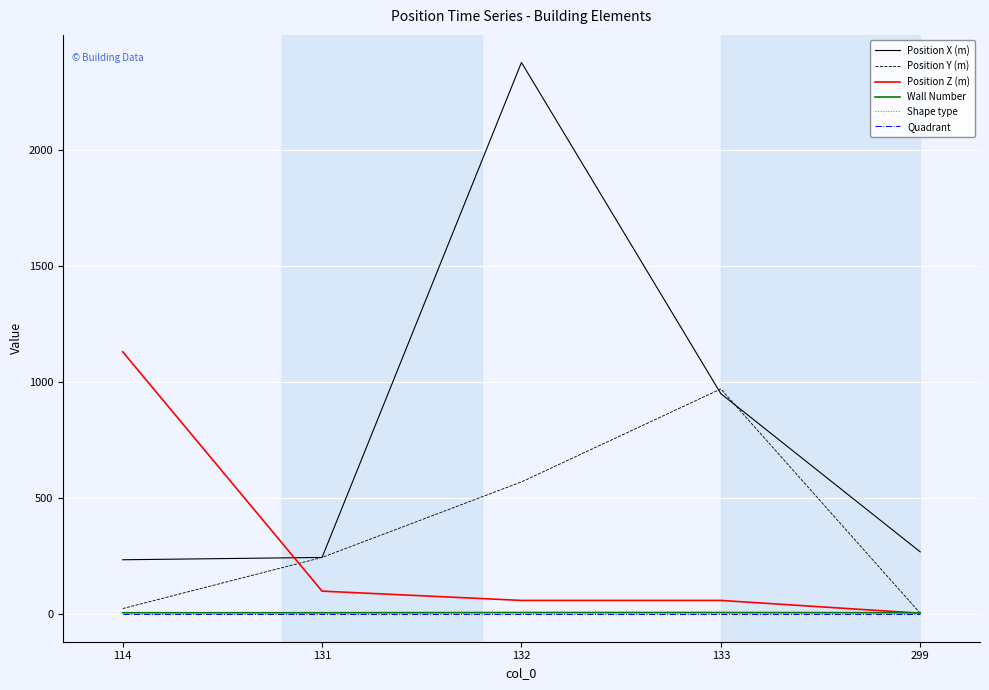

How many intersections are there between Position Z (m) and Position X (m)?

1